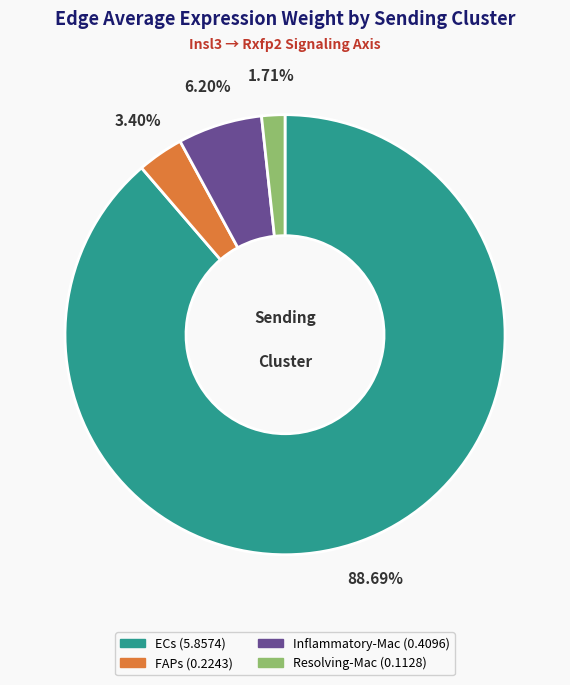

To the nearest percent, what is the difference between the largest and smallest slice percentages?

87%